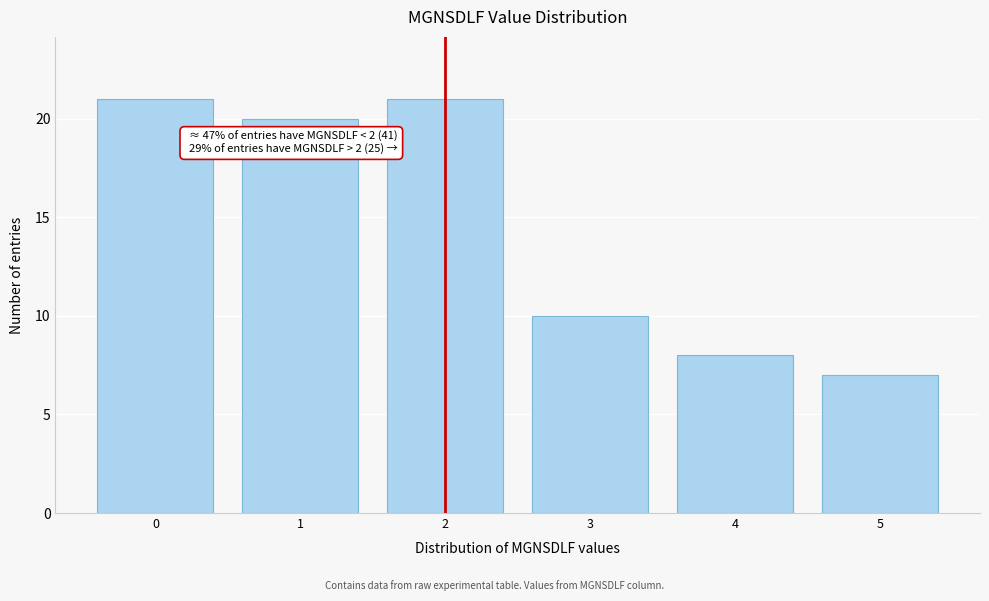

Reading right to left, extract all data points from this chart.

5=7	4=8	3=10	2=21	1=20	0=21